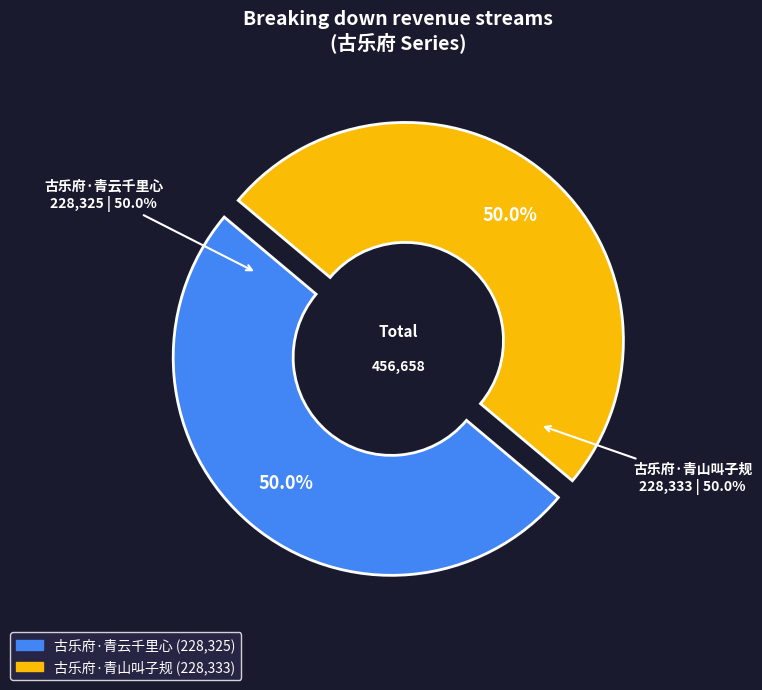

True or false: 古乐府·青云千里心 accounts for 50% of the total.

True